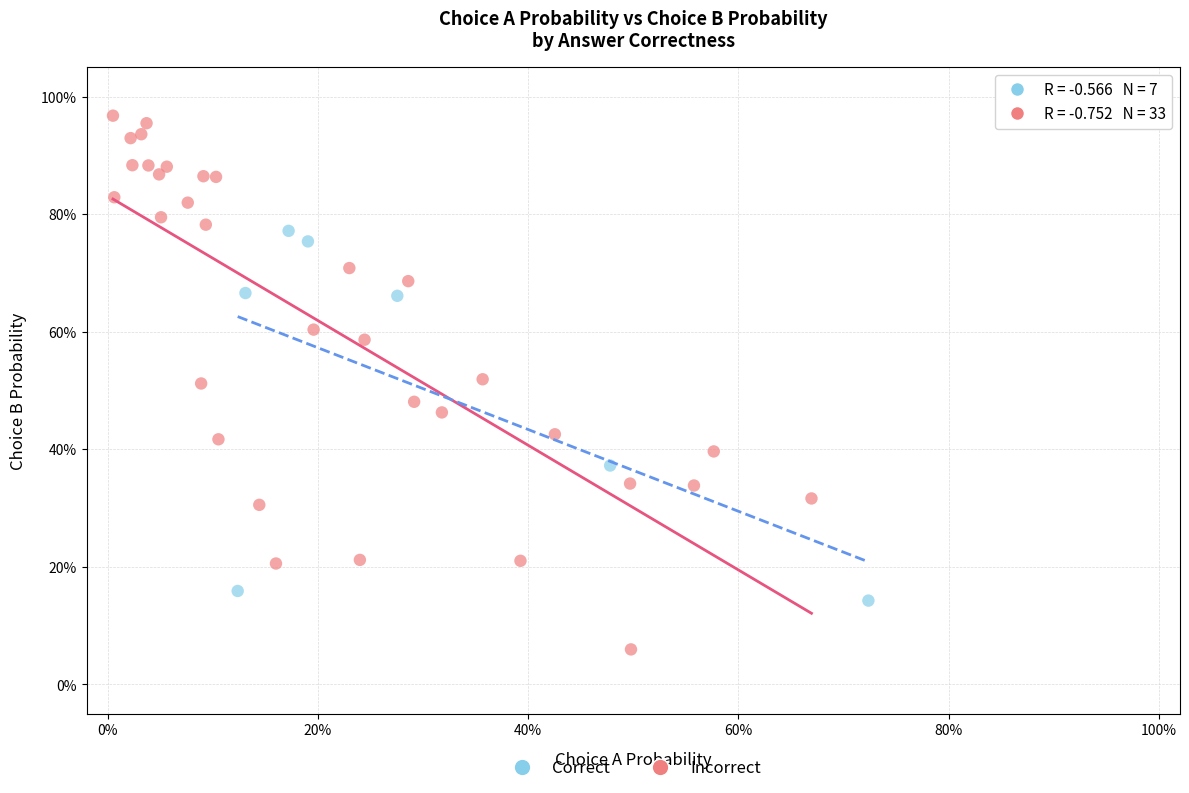

Which series reaches the maximum Y coordinate?

Incorrect